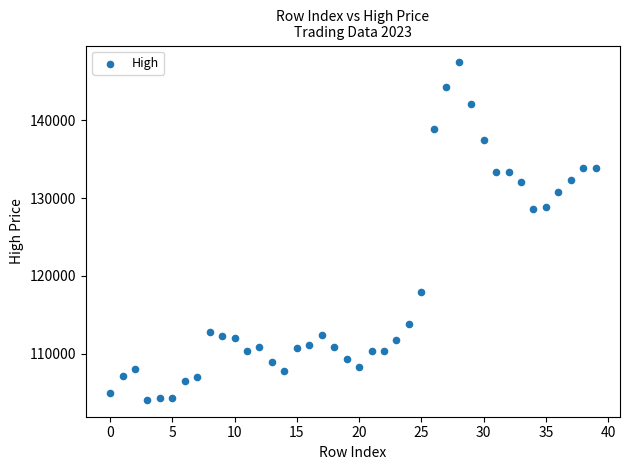

What is the range of Y values (max minus min)?

43300